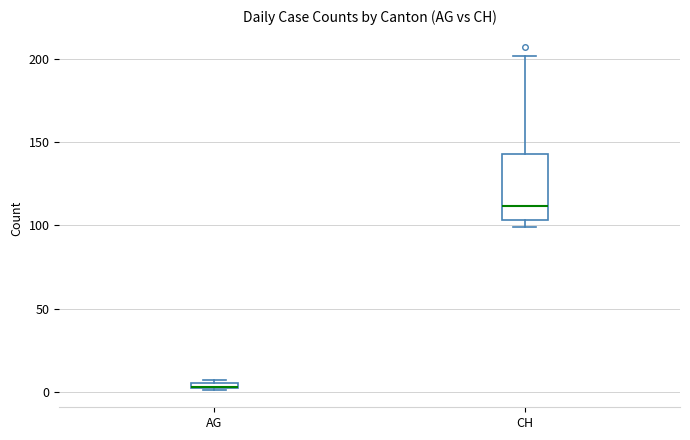

Which box is the tallest, from its lower edge to its upper edge?

CH